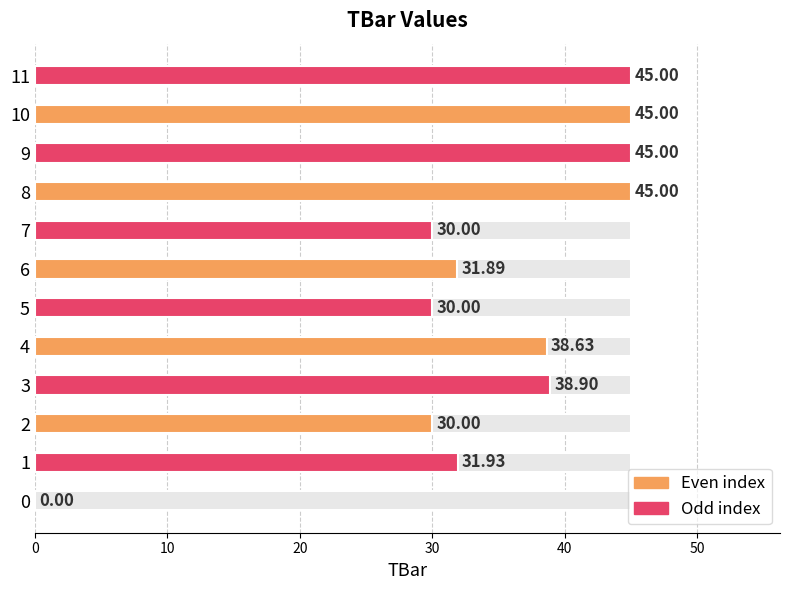

Rank the categories by value from highest to lowest.

8, 9, 10, 11, 3, 4, 1, 6, 2, 5, 7, 0